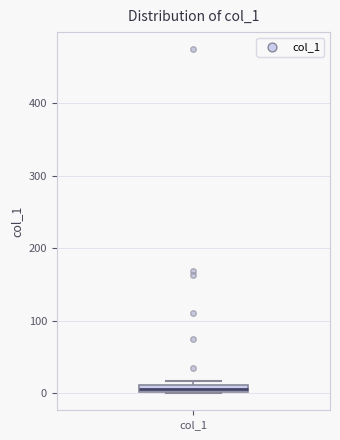

Where is the upper edge of the box for col_1 on the y-axis? The values are not printed on the chart, so give them approximately, as read against the axis.

10